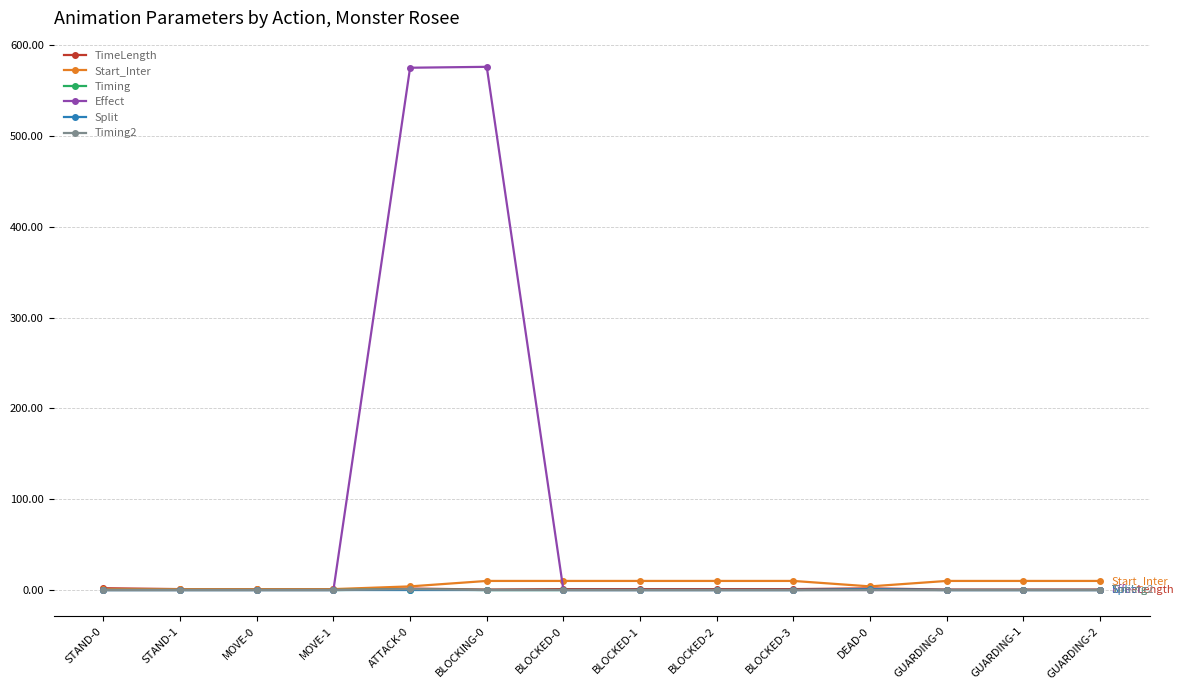

What is the greatest value displayed?

576.0